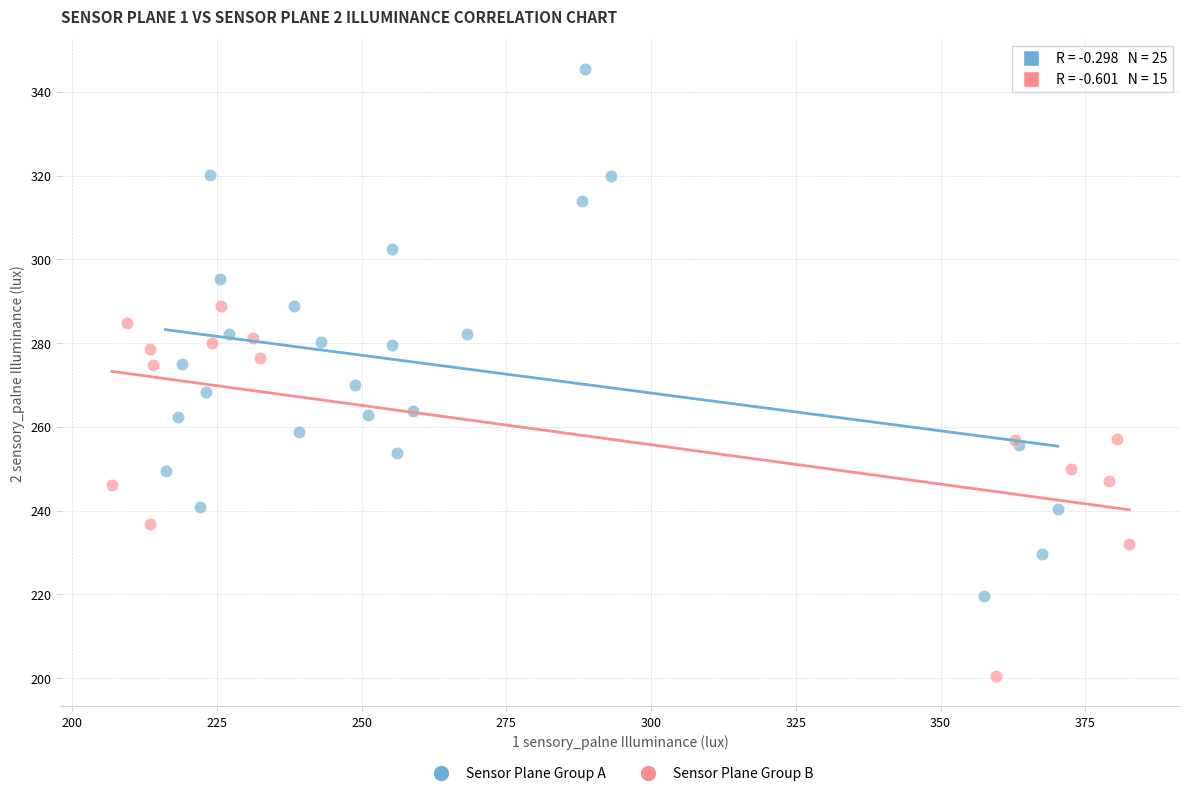

Which series has the largest Y range (max minus min)?

Sensor Plane Group A